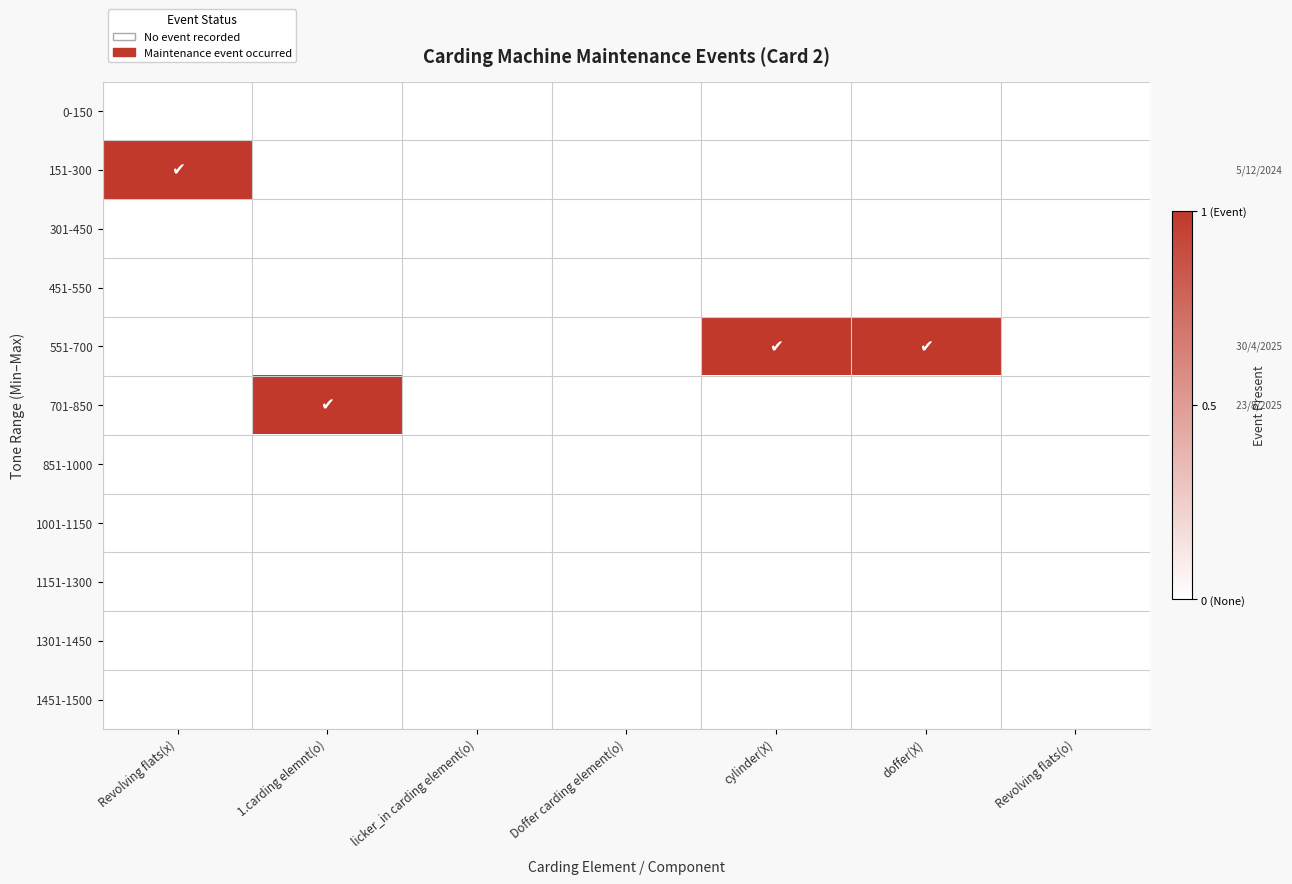

Reading left to right, transcribe all the data shown in this chart.

0-150: Revolving flats(x)=0	1.carding elemnt(o)=0	licker_in carding element(o)=0	Doffer carding element(o)=0	cylinder(X)=0	doffer(X)=0	Revolving flats(o)=0
151-300: Revolving flats(x)=1	1.carding elemnt(o)=0	licker_in carding element(o)=0	Doffer carding element(o)=0	cylinder(X)=0	doffer(X)=0	Revolving flats(o)=0
301-450: Revolving flats(x)=0	1.carding elemnt(o)=0	licker_in carding element(o)=0	Doffer carding element(o)=0	cylinder(X)=0	doffer(X)=0	Revolving flats(o)=0
451-550: Revolving flats(x)=0	1.carding elemnt(o)=0	licker_in carding element(o)=0	Doffer carding element(o)=0	cylinder(X)=0	doffer(X)=0	Revolving flats(o)=0
551-700: Revolving flats(x)=0	1.carding elemnt(o)=0	licker_in carding element(o)=0	Doffer carding element(o)=0	cylinder(X)=1	doffer(X)=1	Revolving flats(o)=0
701-850: Revolving flats(x)=0	1.carding elemnt(o)=1	licker_in carding element(o)=0	Doffer carding element(o)=0	cylinder(X)=0	doffer(X)=0	Revolving flats(o)=0
851-1000: Revolving flats(x)=0	1.carding elemnt(o)=0	licker_in carding element(o)=0	Doffer carding element(o)=0	cylinder(X)=0	doffer(X)=0	Revolving flats(o)=0
1001-1150: Revolving flats(x)=0	1.carding elemnt(o)=0	licker_in carding element(o)=0	Doffer carding element(o)=0	cylinder(X)=0	doffer(X)=0	Revolving flats(o)=0
1151-1300: Revolving flats(x)=0	1.carding elemnt(o)=0	licker_in carding element(o)=0	Doffer carding element(o)=0	cylinder(X)=0	doffer(X)=0	Revolving flats(o)=0
1301-1450: Revolving flats(x)=0	1.carding elemnt(o)=0	licker_in carding element(o)=0	Doffer carding element(o)=0	cylinder(X)=0	doffer(X)=0	Revolving flats(o)=0
1451-1500: Revolving flats(x)=0	1.carding elemnt(o)=0	licker_in carding element(o)=0	Doffer carding element(o)=0	cylinder(X)=0	doffer(X)=0	Revolving flats(o)=0